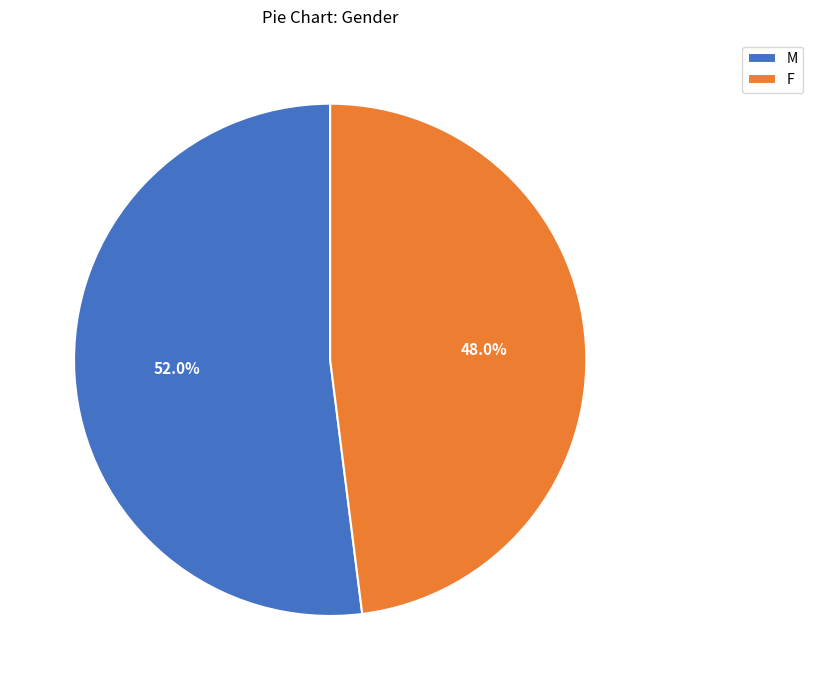

Which category accounts for the majority?

M